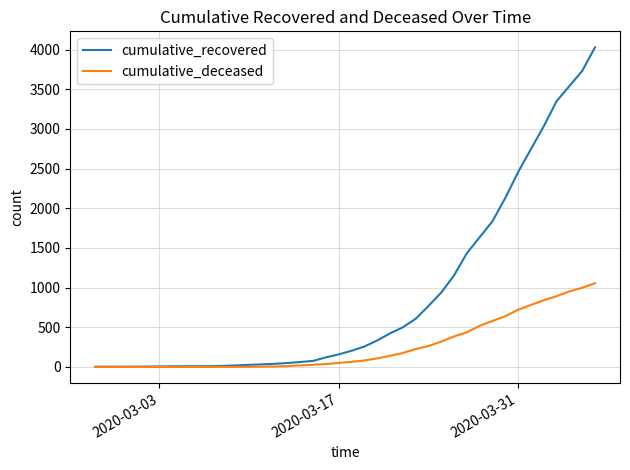

List the series in order of their overall mean, lowest first.

cumulative_deceased, cumulative_recovered